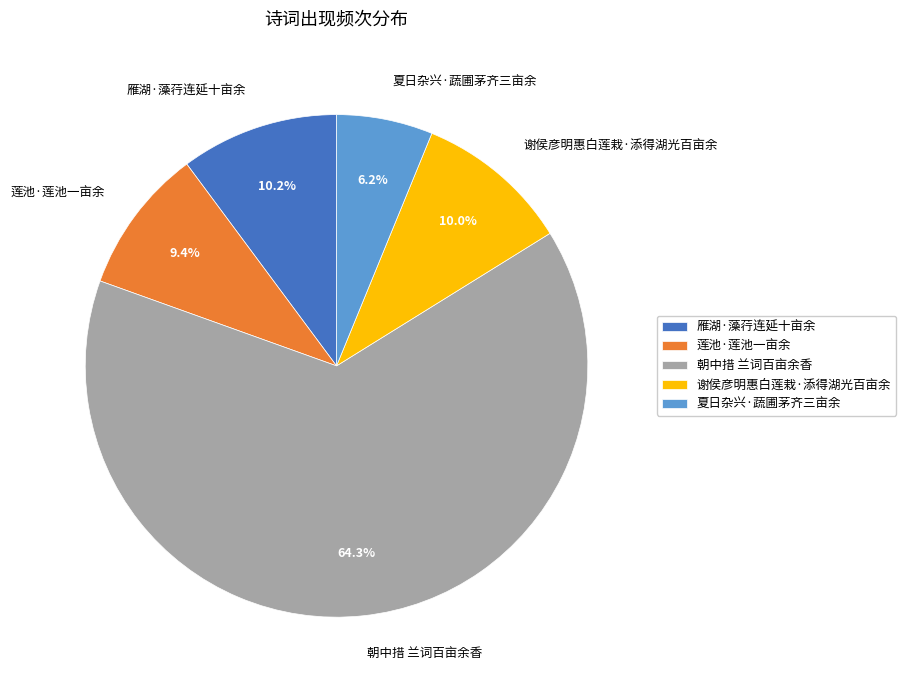

What is the majority slice?

朝中措 兰词百亩余香